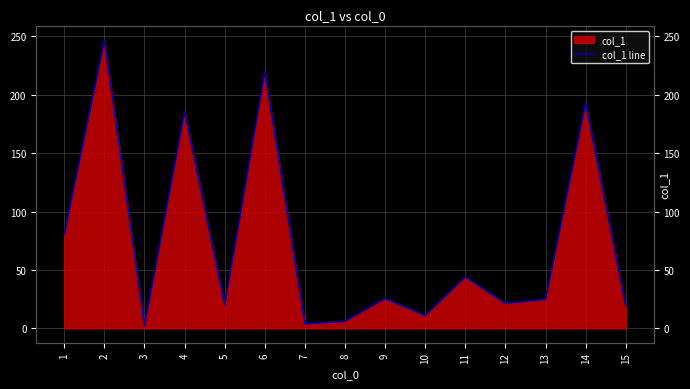

Between 4 and 2, which is larger?

2